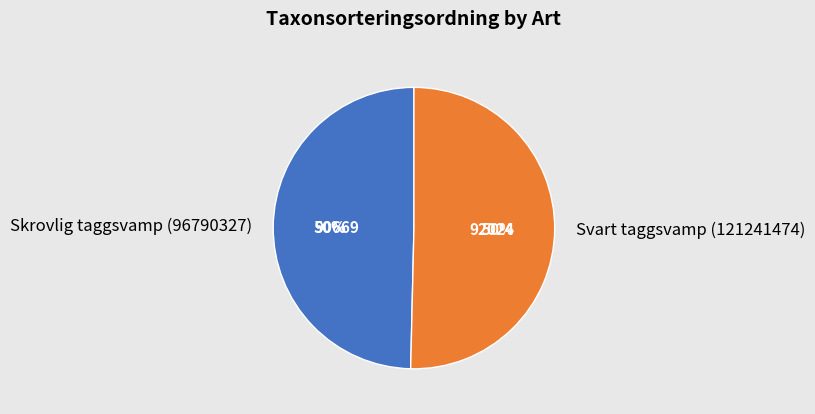

Combined, do Skrovlig taggsvamp (96790327) and Svart taggsvamp (121241474) account for over 50%?

Yes